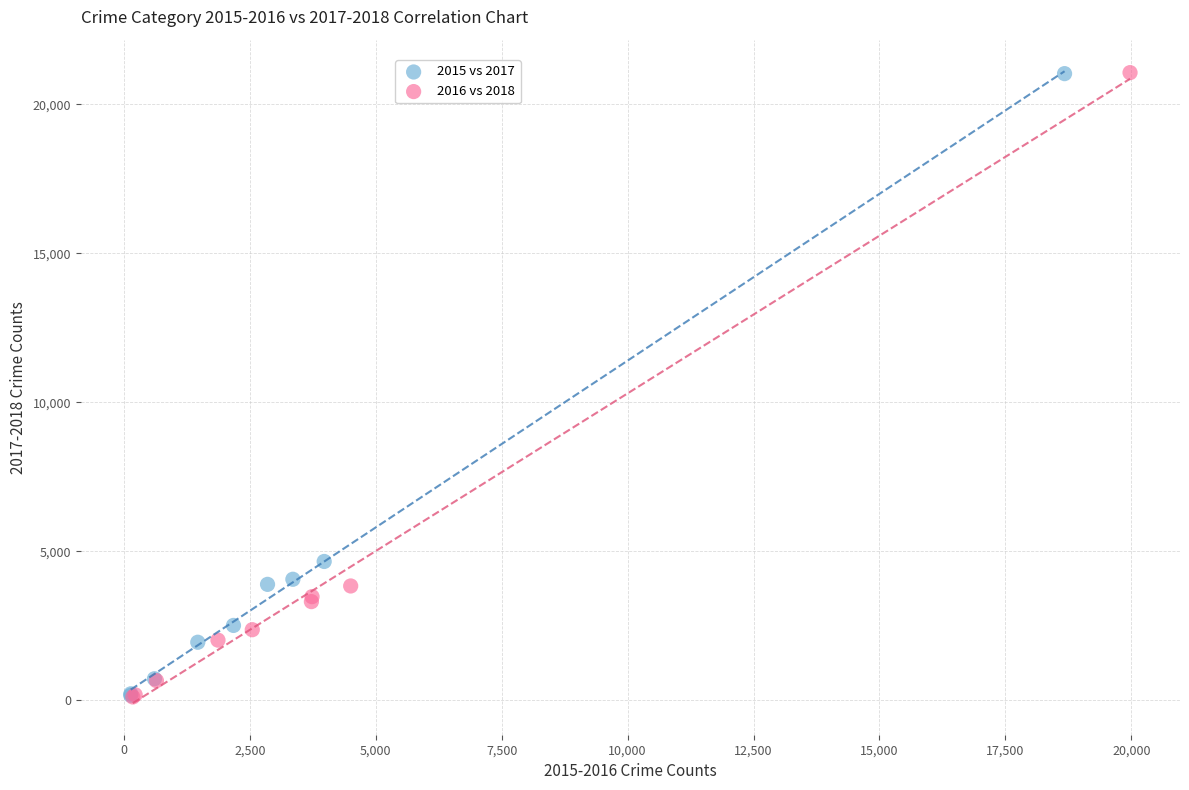

Which series has the largest Y range (max minus min)?

2016 vs 2018